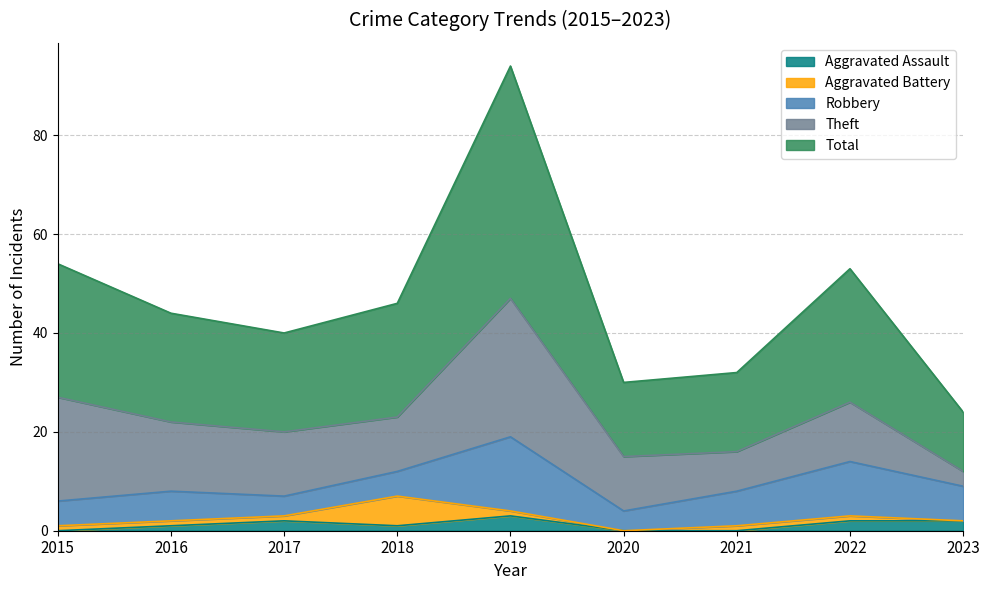

True or false: Total has a value of 20 at 2017.

True